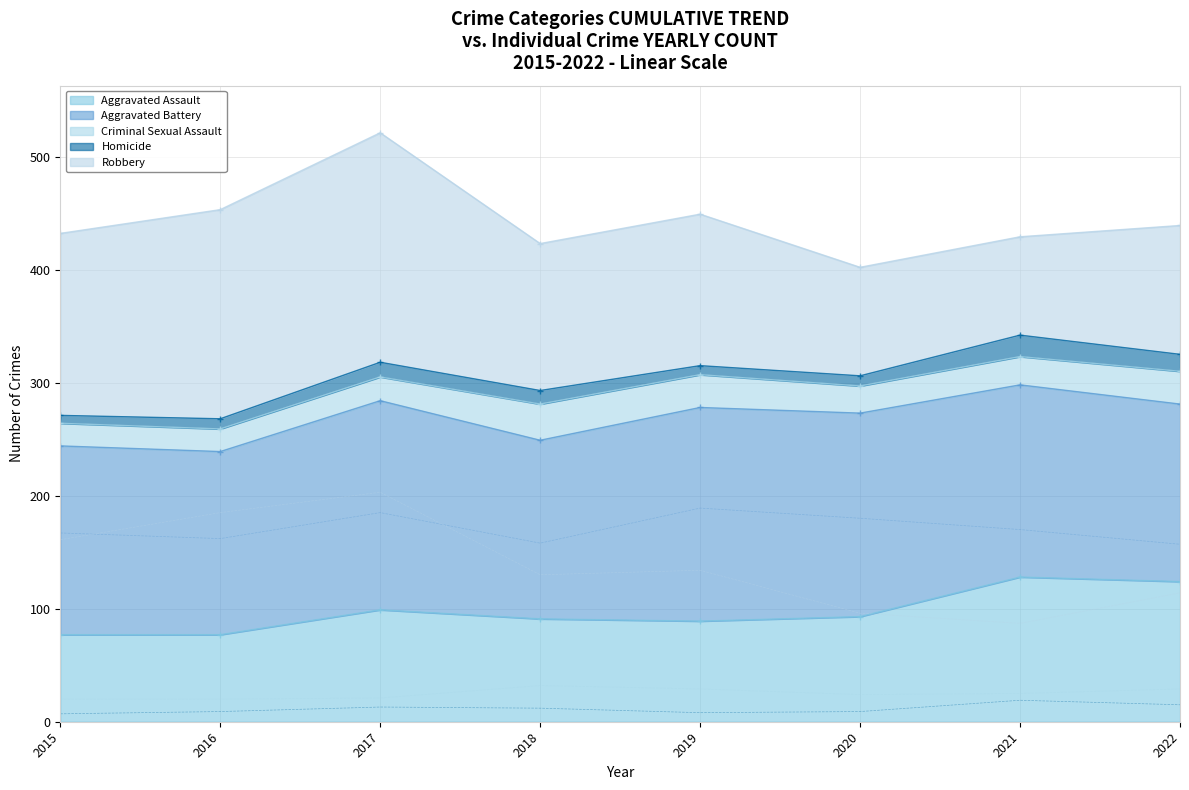

Reading left to right, list all the values displayed in this chart.

Aggravated Assault: 2015=77	2016=77	2017=99	2018=91	2019=89	2020=93	2021=128	2022=124
Aggravated Battery: 2015=167	2016=162	2017=185	2018=158	2019=189	2020=180	2021=170	2022=157
Criminal Sexual Assault: 2015=20	2016=20	2017=21	2018=32	2019=29	2020=24	2021=25	2022=29
Homicide: 2015=7	2016=9	2017=13	2018=12	2019=8	2020=9	2021=19	2022=15
Robbery: 2015=161	2016=185	2017=203	2018=130	2019=134	2020=96	2021=87	2022=114